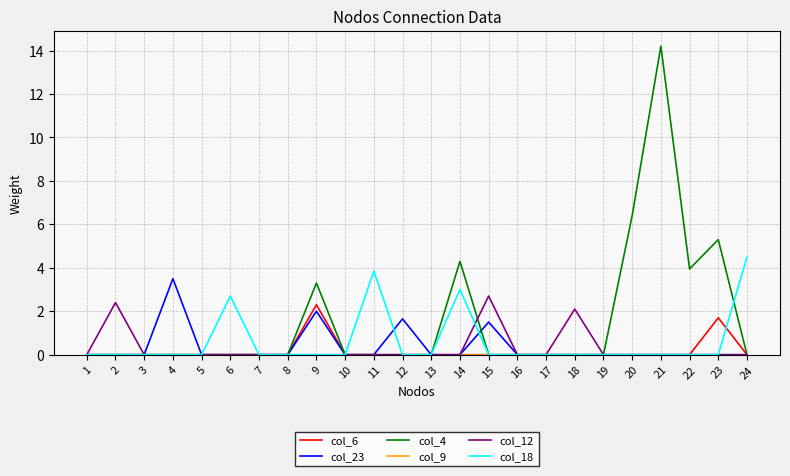

Which category has the highest value across all series?

21